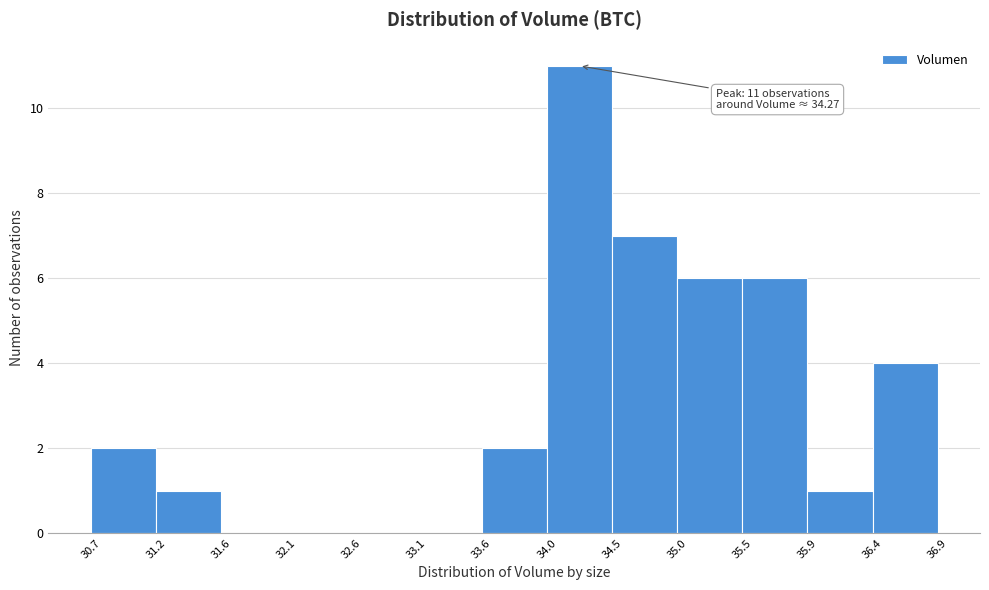

Over which range of the x-axis is the bar tallest?

34.0 to 34.5